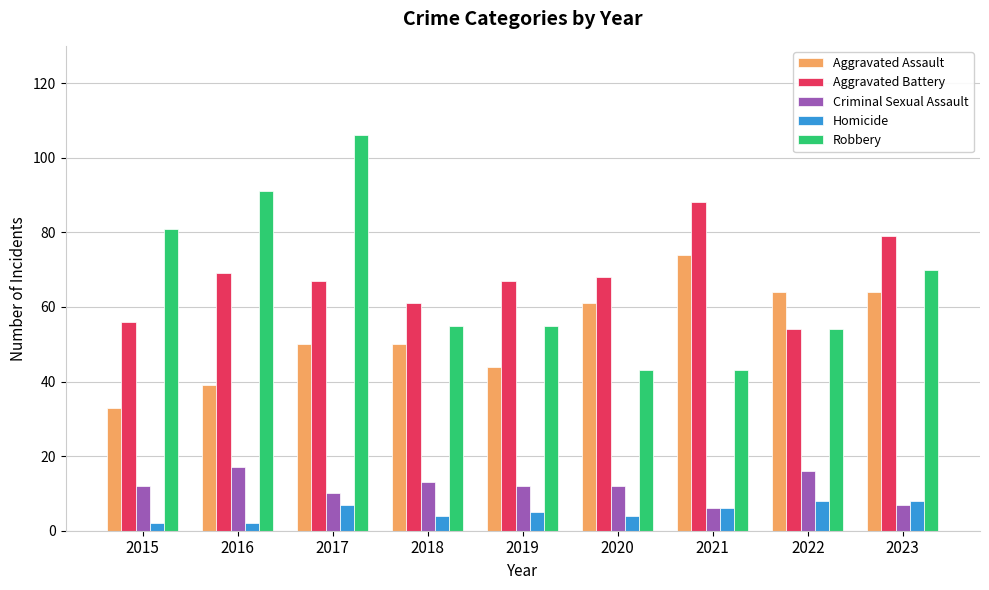

What value does the Aggravated Battery series have at 2020, to the nearest 10?

70